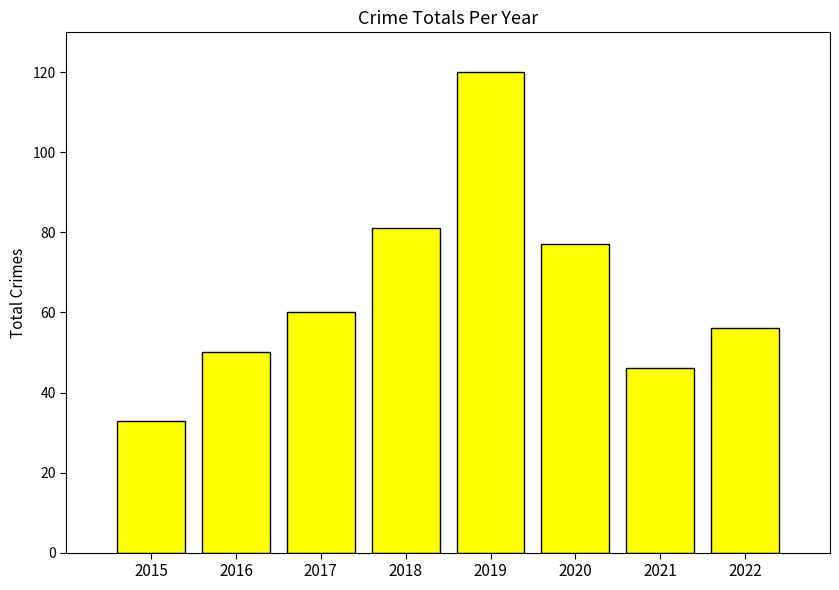

What is the average value?

65